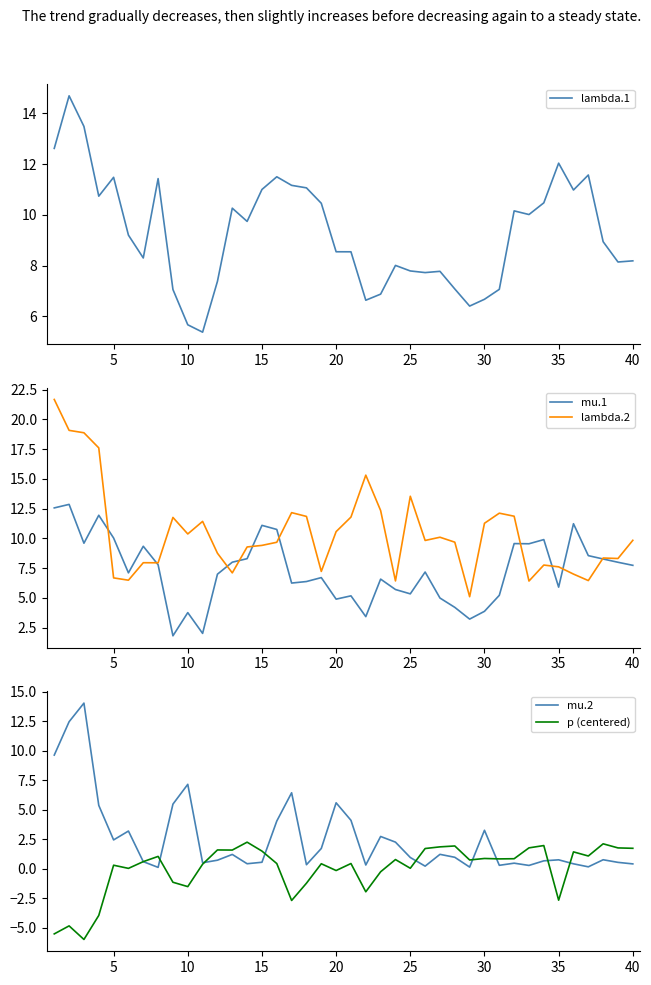

What is the minimum value for lambda.2?

5.1